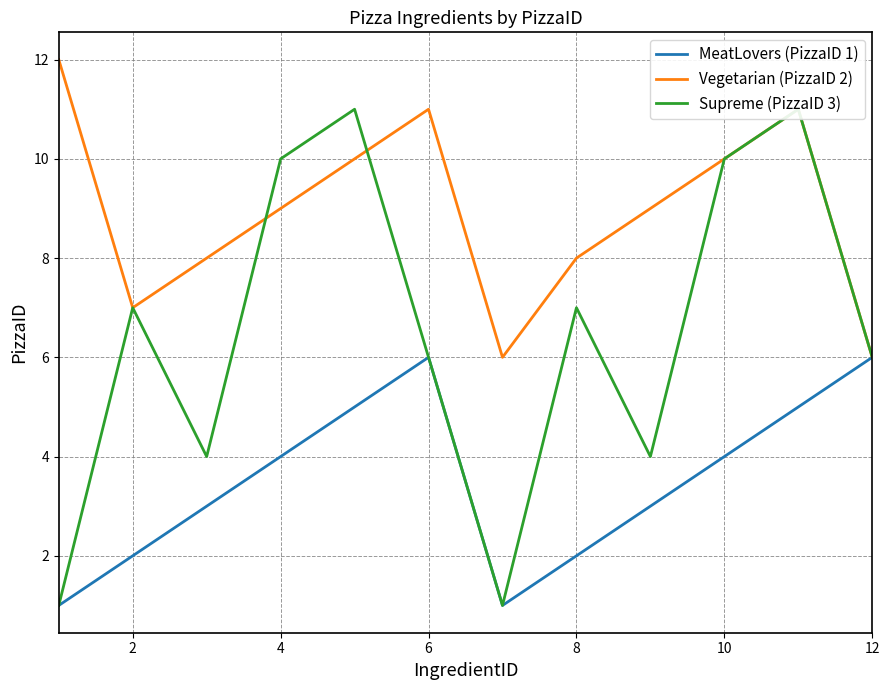

What is the lowest value of the MeatLovers (PizzaID 1) series?

1